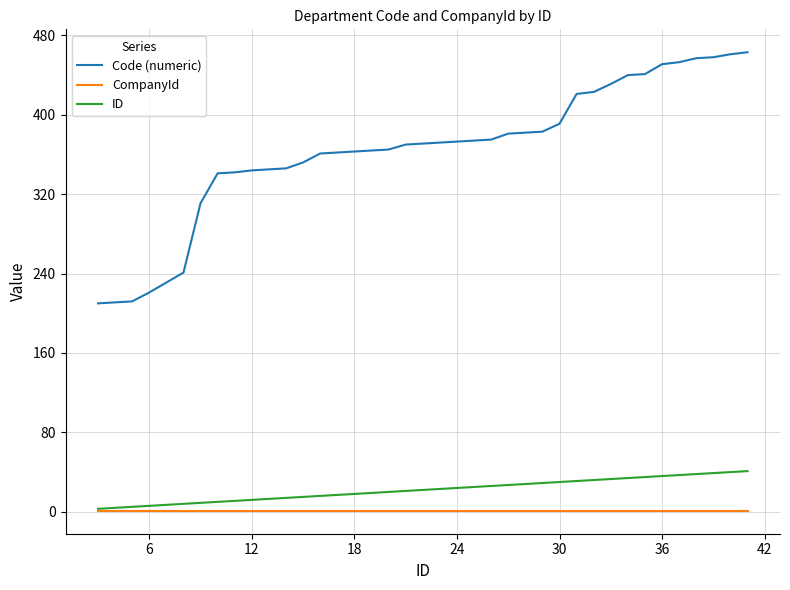

What is the maximum value shown in the chart?

463